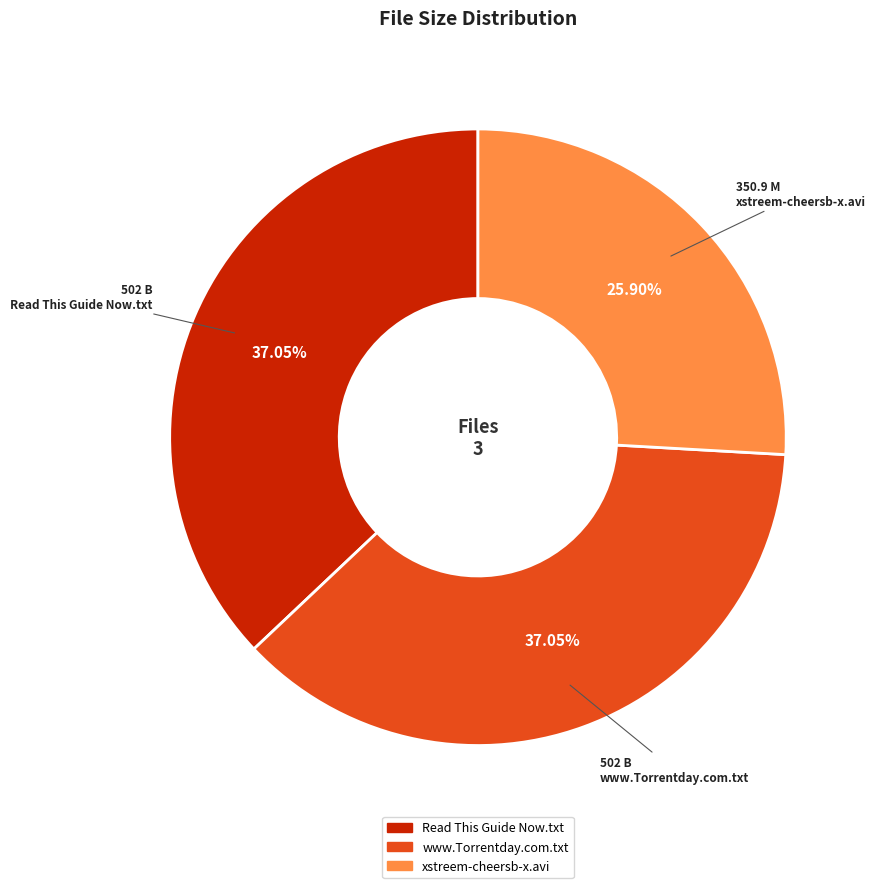

Is it true that Read This Guide Now.txt is 37% of the pie?

True